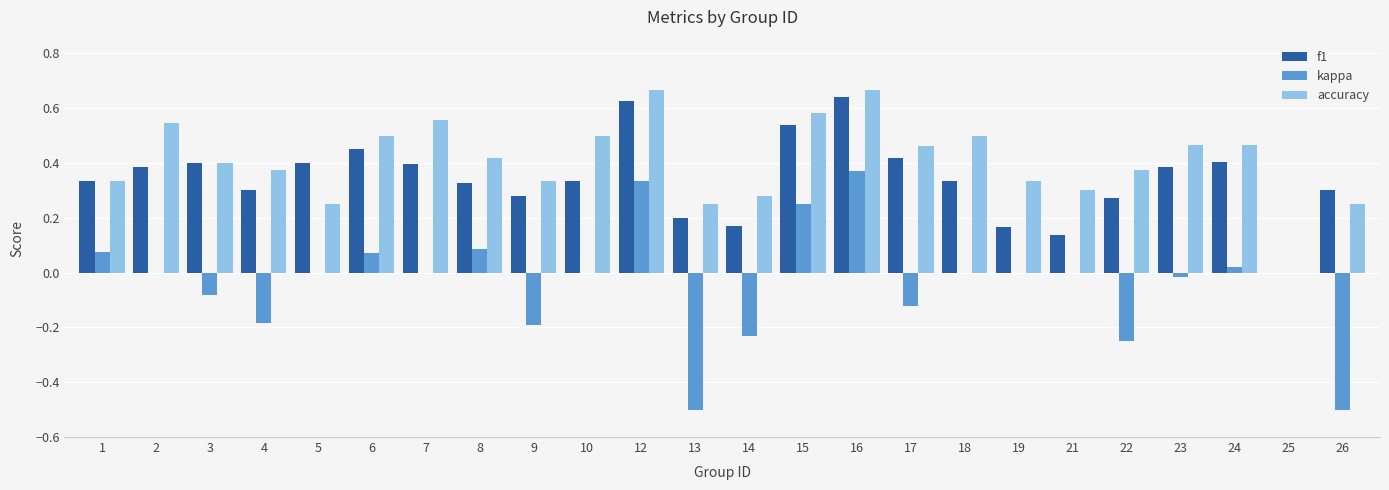

What is the sum of the f1 values at 7 and 16?

1.0